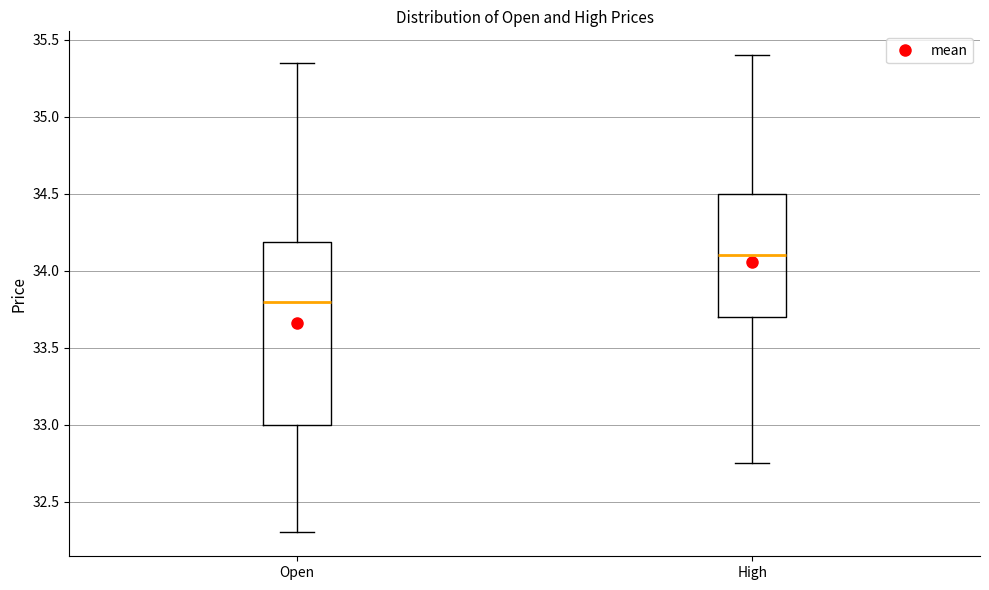

Reading left to right, transcribe this box plot: for each box, give where its median line is, the range the box spans, and where its two whiskers end, as read against the y-axis. The values are not printed on the chart, so give them approximately, as read against the axis.

Open: median 33.80, box 33.00 to 34.20, whiskers 32.30 to 35.35
High: median 34.10, box 33.70 to 34.50, whiskers 32.75 to 35.40